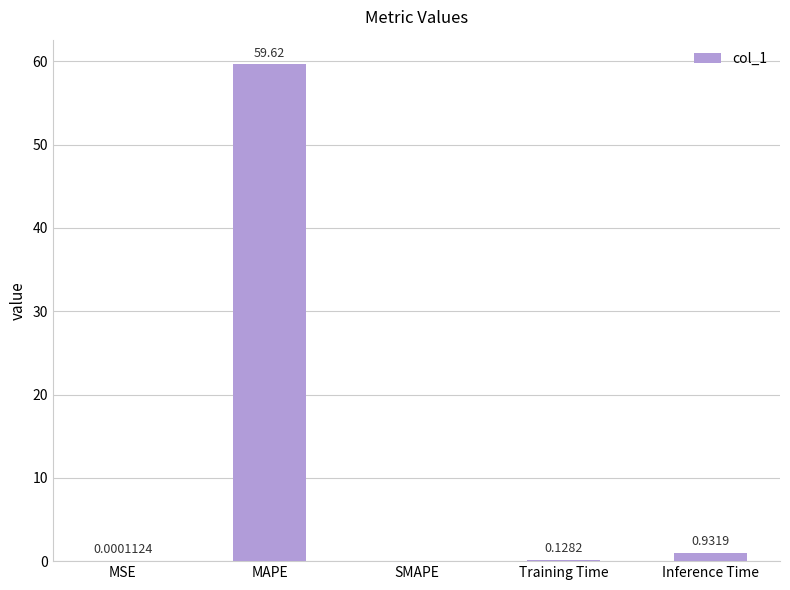

Which has a higher value, Training Time or SMAPE?

Training Time